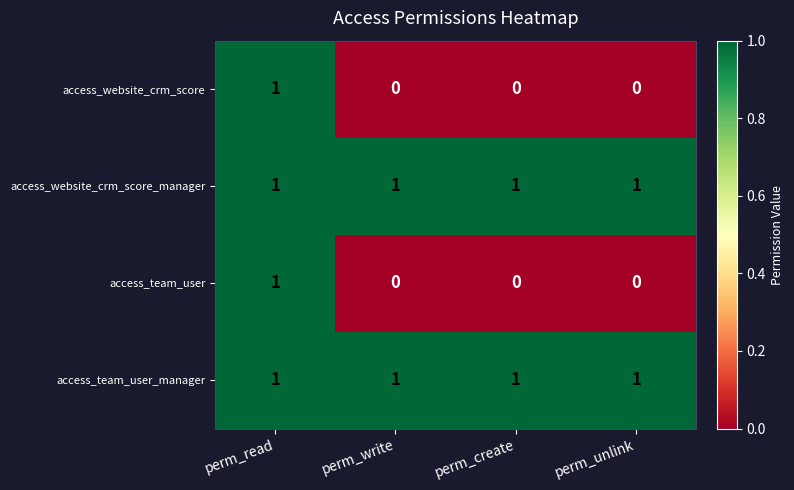

How many access_website_crm_score values are between 0 and 1?

4